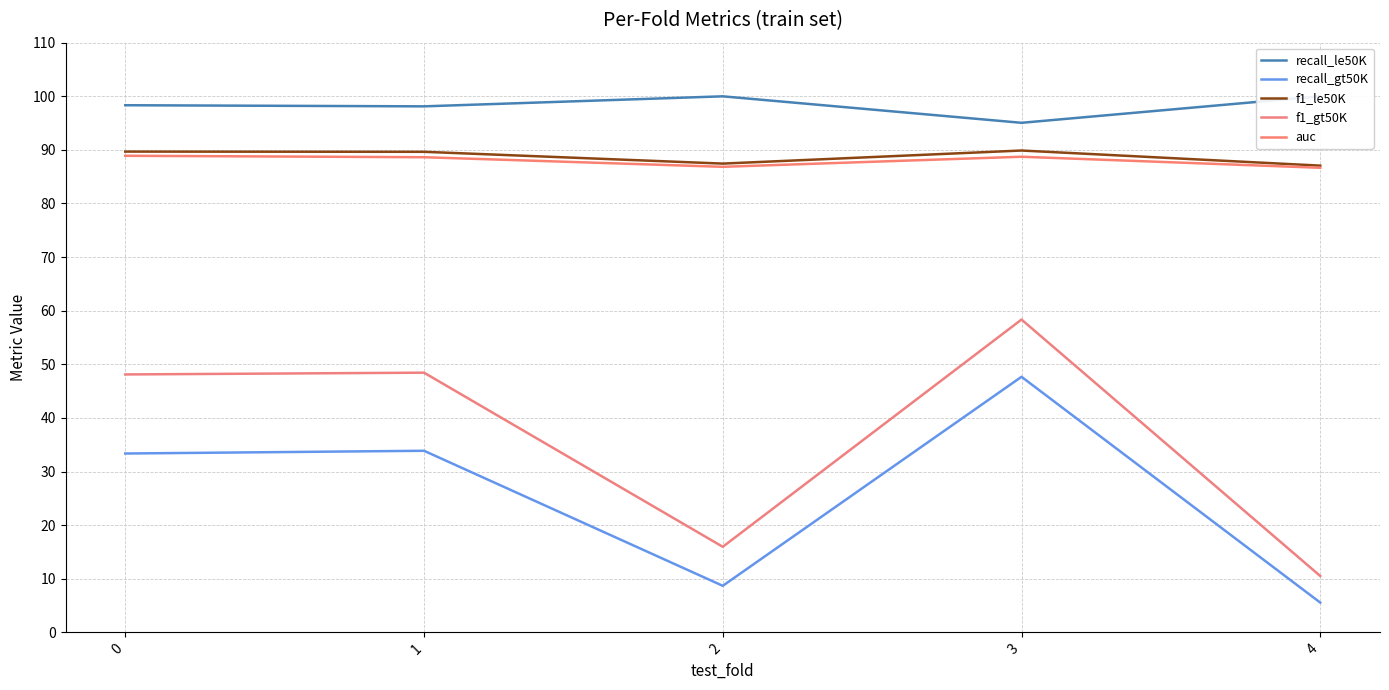

What is the difference between the maximum and minimum values in the f1_gt50K series?

47.8